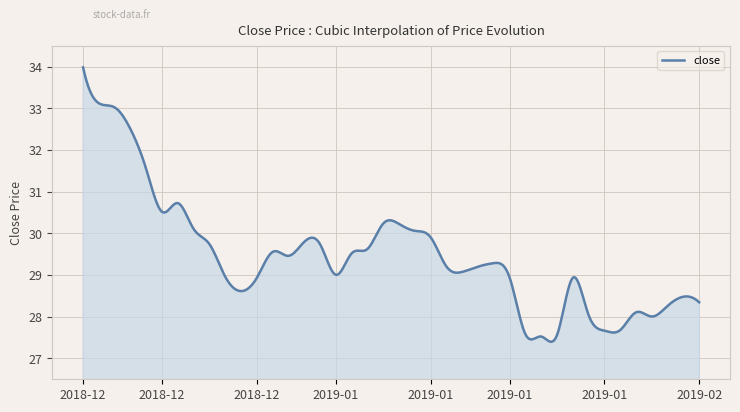

What is the maximum value shown in the chart?

34.0